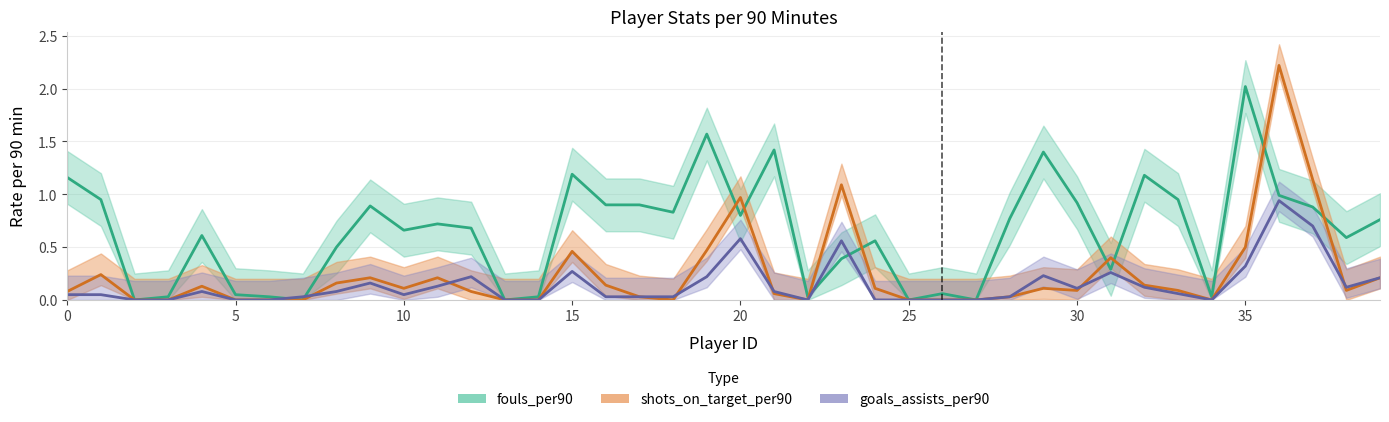

In shots_on_target_per90, how many points are lower than both neighbors (excluding endpoints)?

6